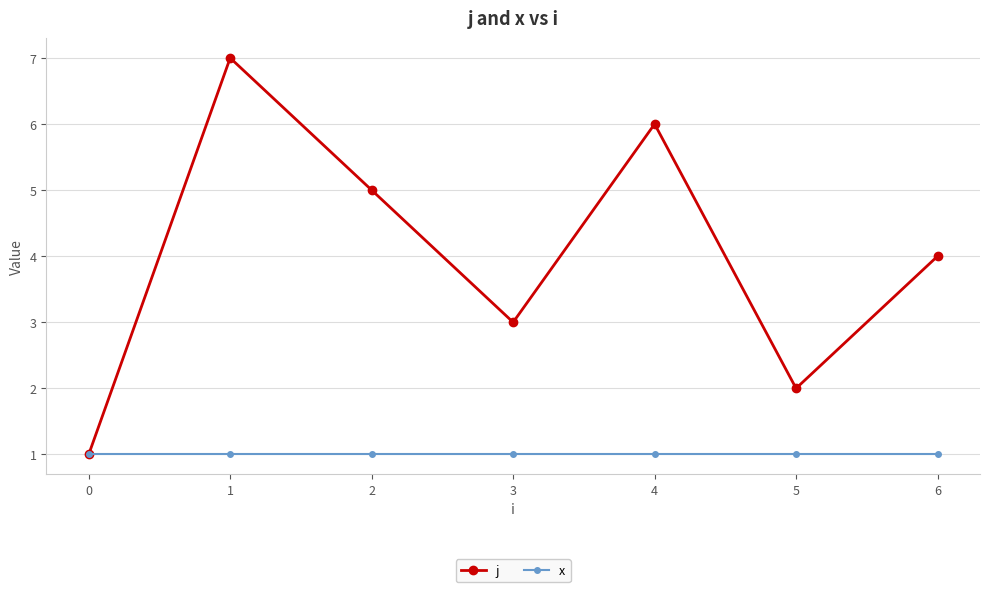

Is the value of x at 2 greater than the value of j at 4?

No